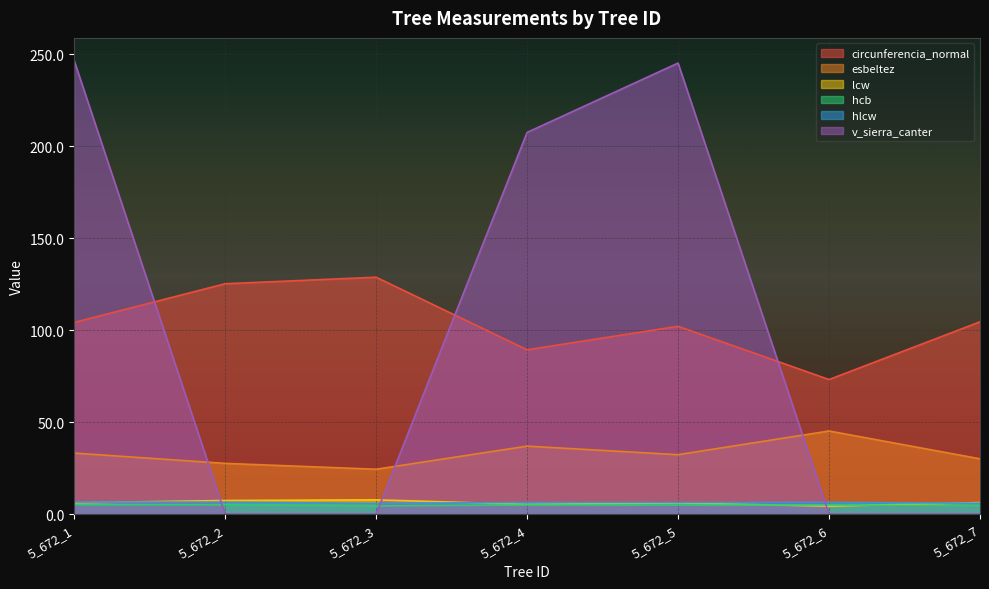

Reading left to right, what are all the values shown in this chart?

circunferencia_normal: 104.2	125.2	128.8	89.3	102.1	73.2	104.5
esbeltez: 33.1	27.5	24.4	36.9	32.3	45.2	30.0
lcw: 6.1	7.4	7.7	5.2	6.0	4.3	6.2
hcb: 5.1	5.0	4.4	4.9	4.9	5.0	4.5
hlcw: 6.5	6.4	5.8	6.3	6.2	6.3	5.9
v_sierra_canter: 246.6	0.0	0.0	207.5	245.3	0.0	0.0